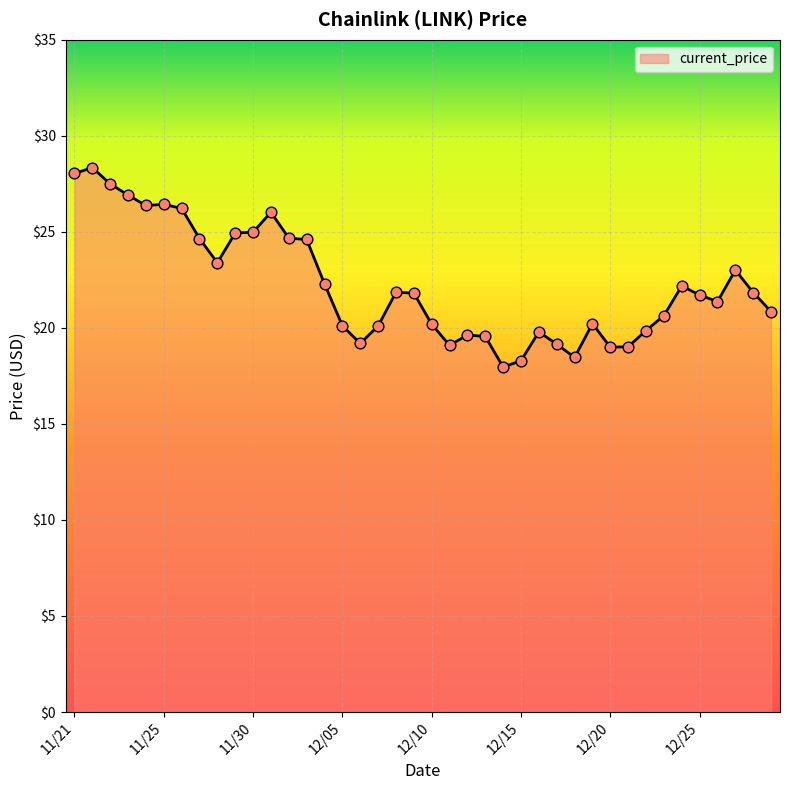

What is the maximum value shown in the chart?

28.3